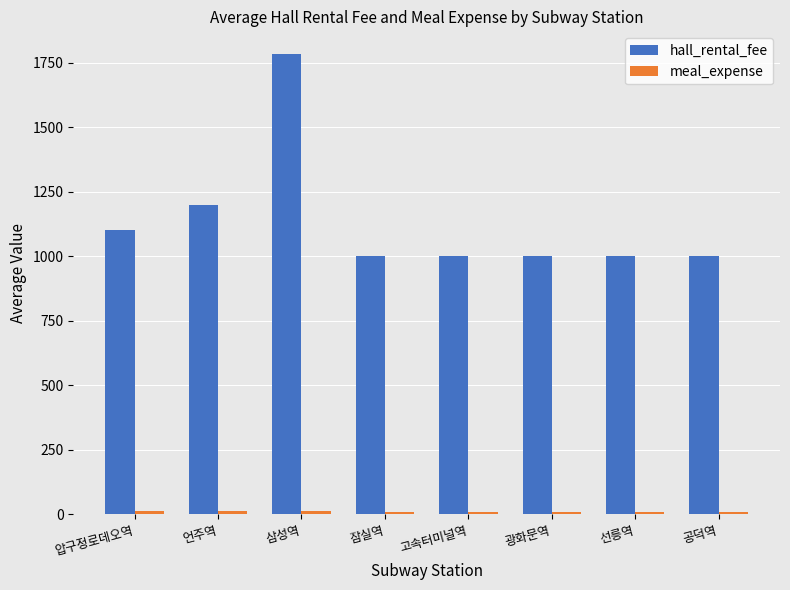

What is the difference between the maximum and minimum values in the hall_rental_fee series?

782.0